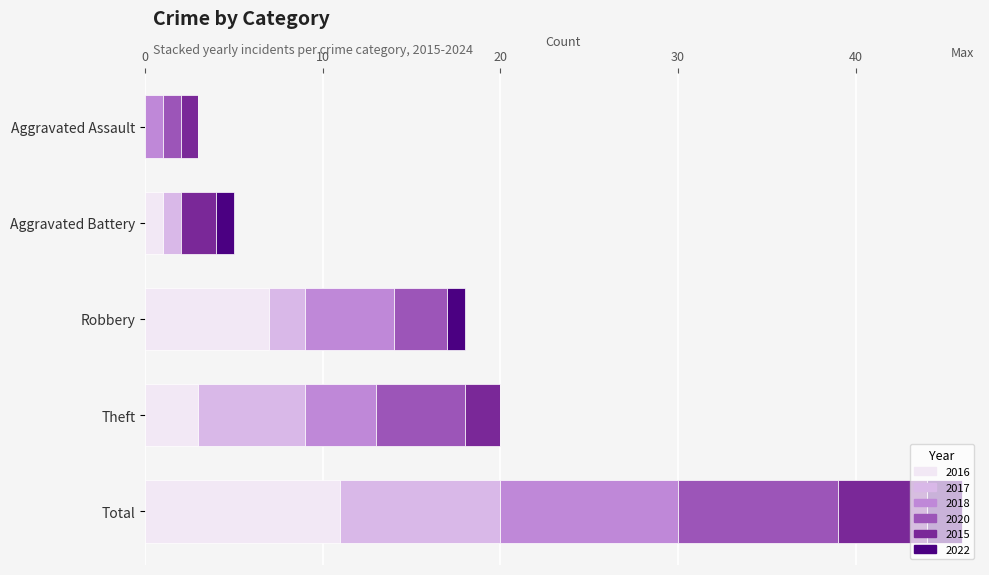

What is the total value across all series at Aggravated Battery?

5